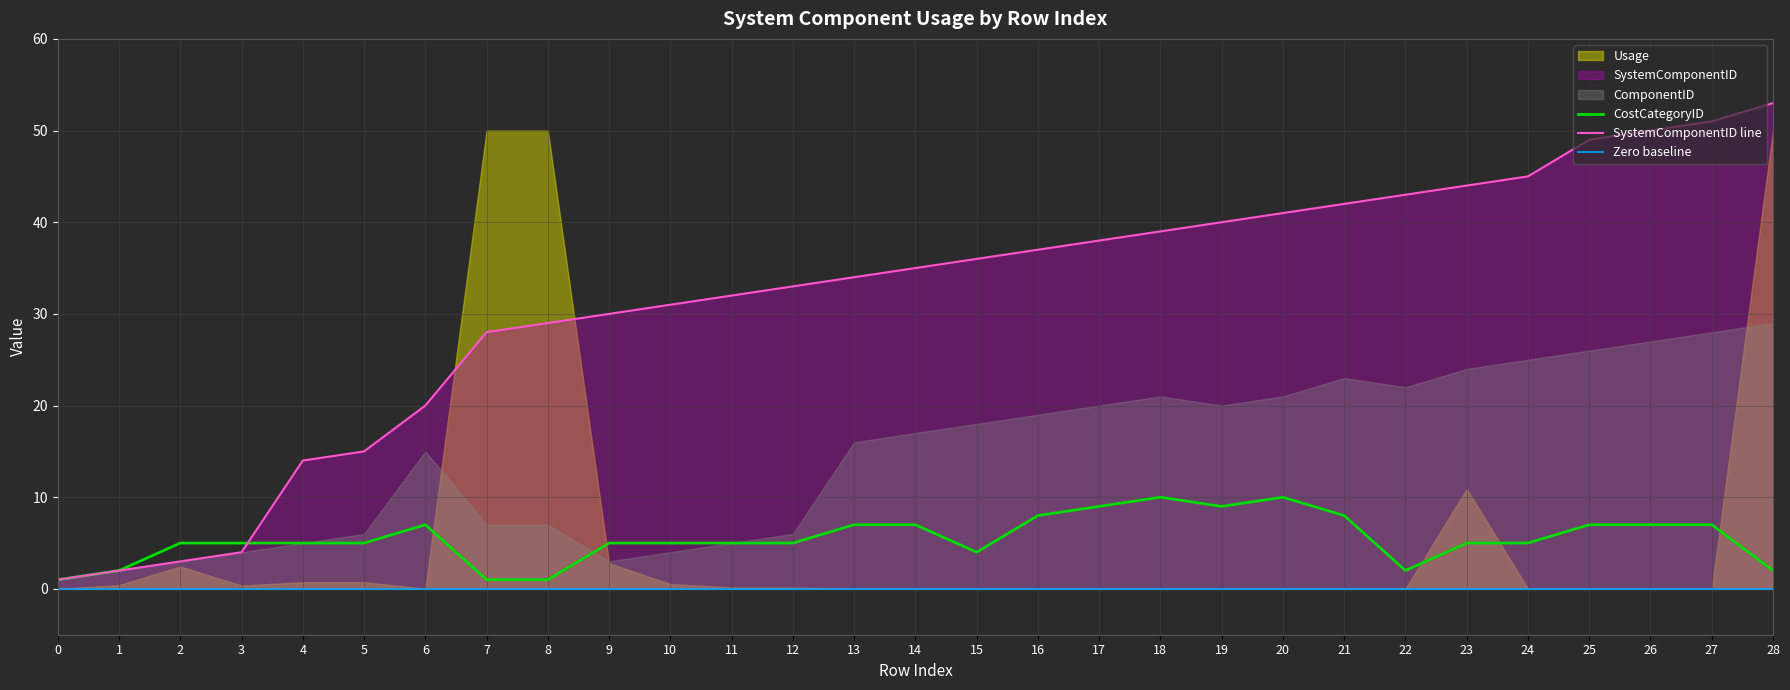

At which label is SystemComponentID closest to 27?

7